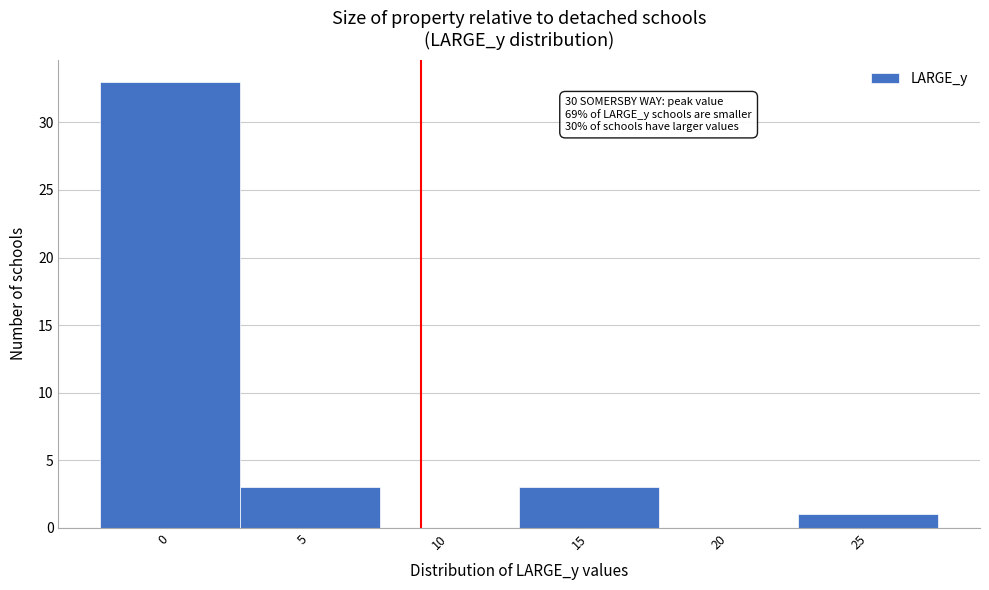

Reading left to right, extract all data points from this chart.

0=33	5=3	10=0	15=3	20=0	25=1